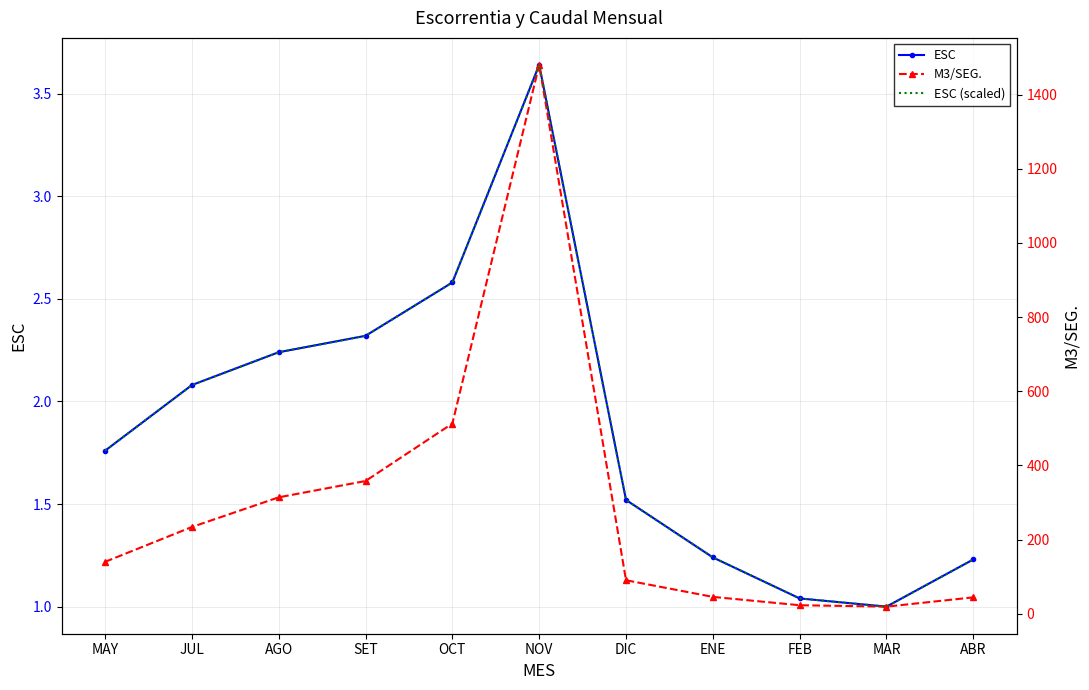

Which series has the widest spread of values?

M3/SEG.